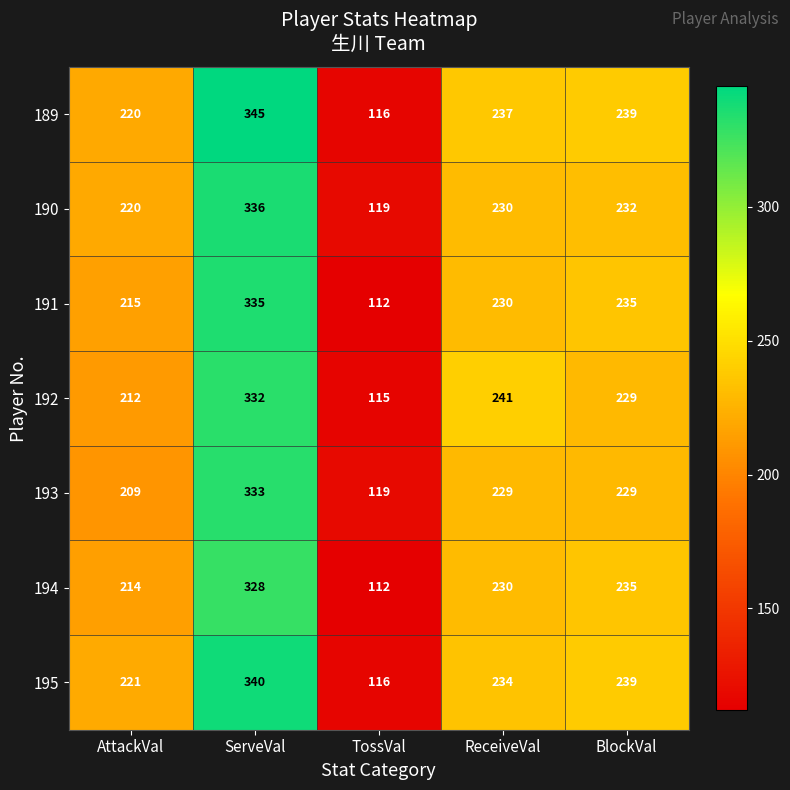

What is the minimum value shown in the chart?

112